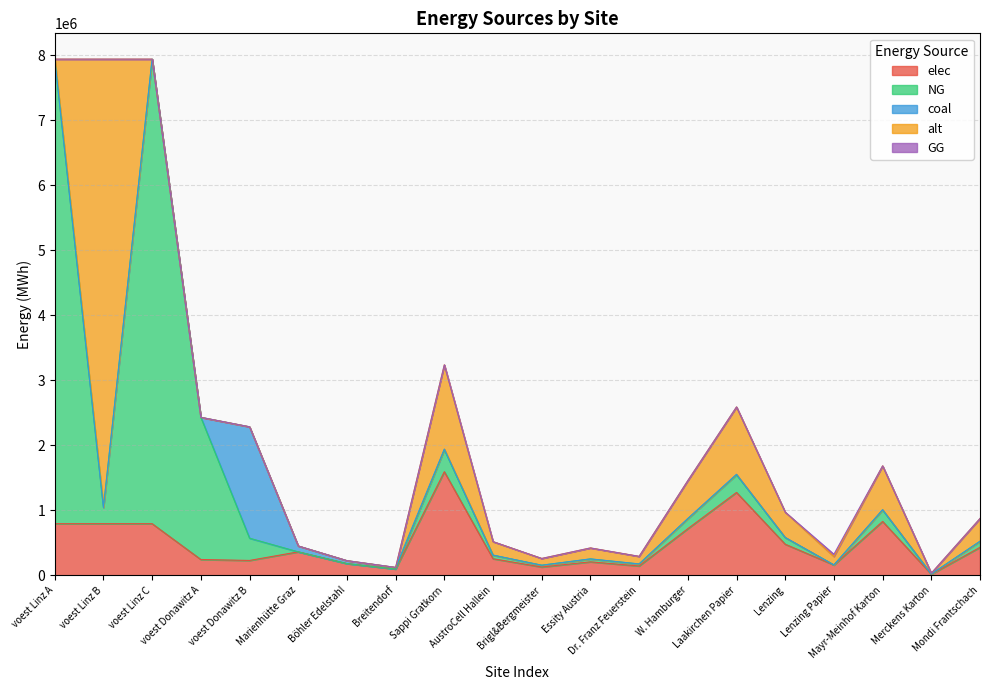

At how many categories does at least one series exceed 2080170?

4